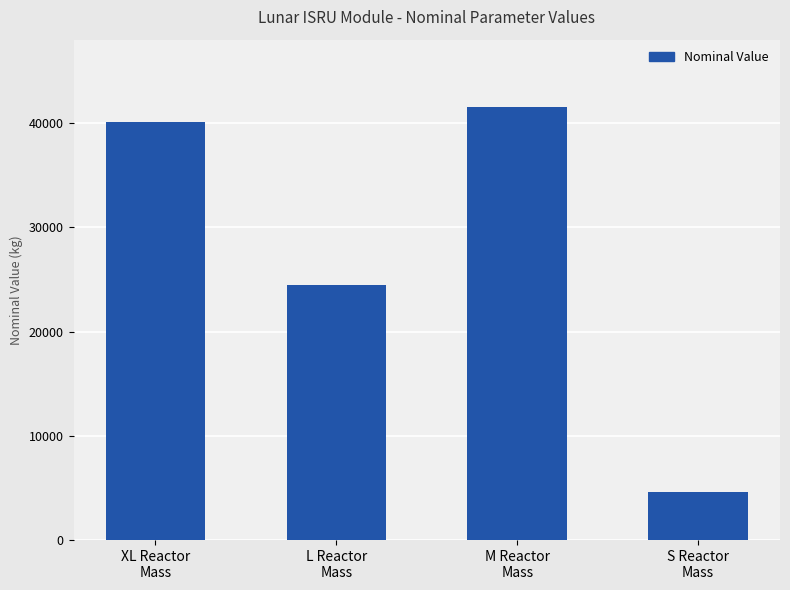

What is the maximum value shown in the chart?

41510